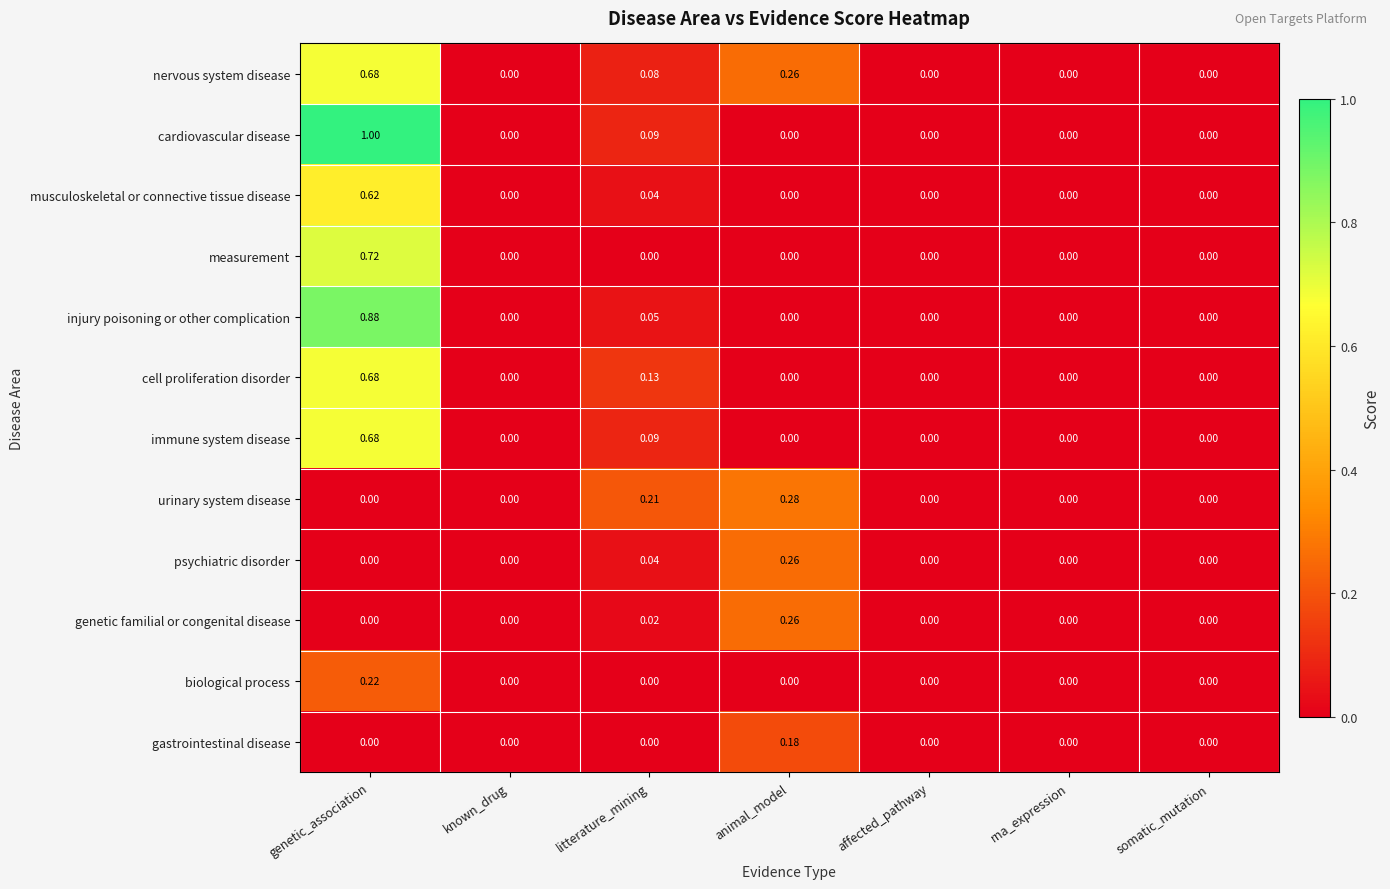

Which series has the largest total across all categories?

cardiovascular disease